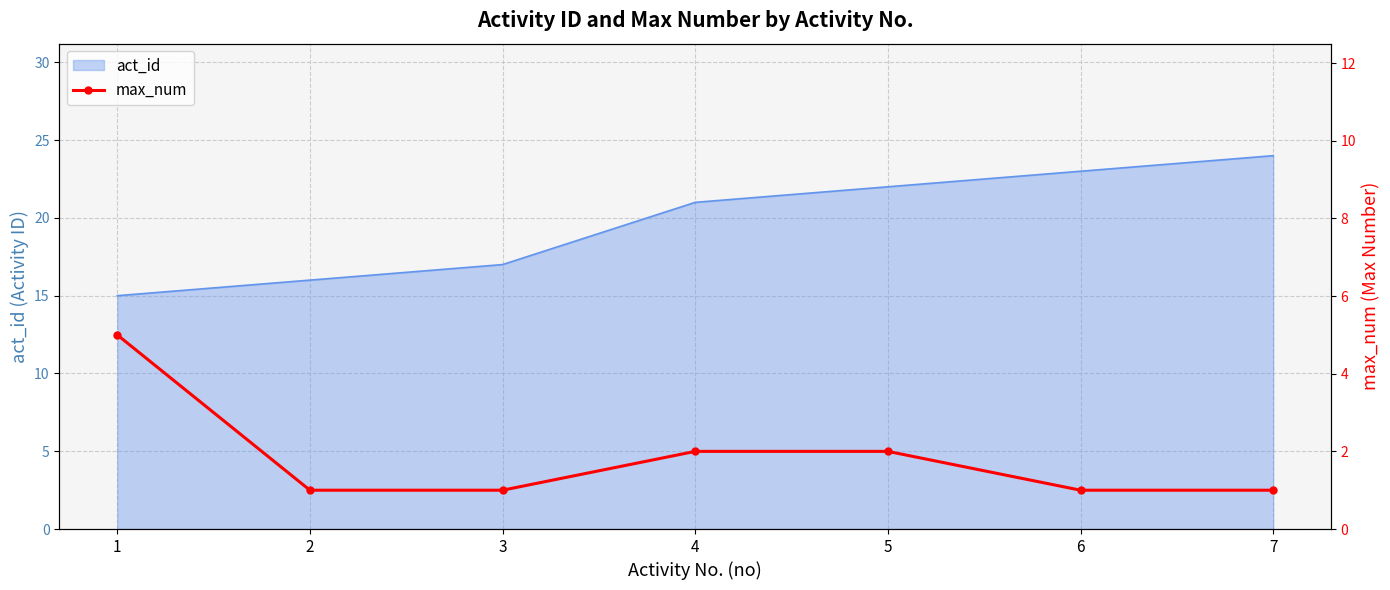

The value at 2 is 1. True or false?

True